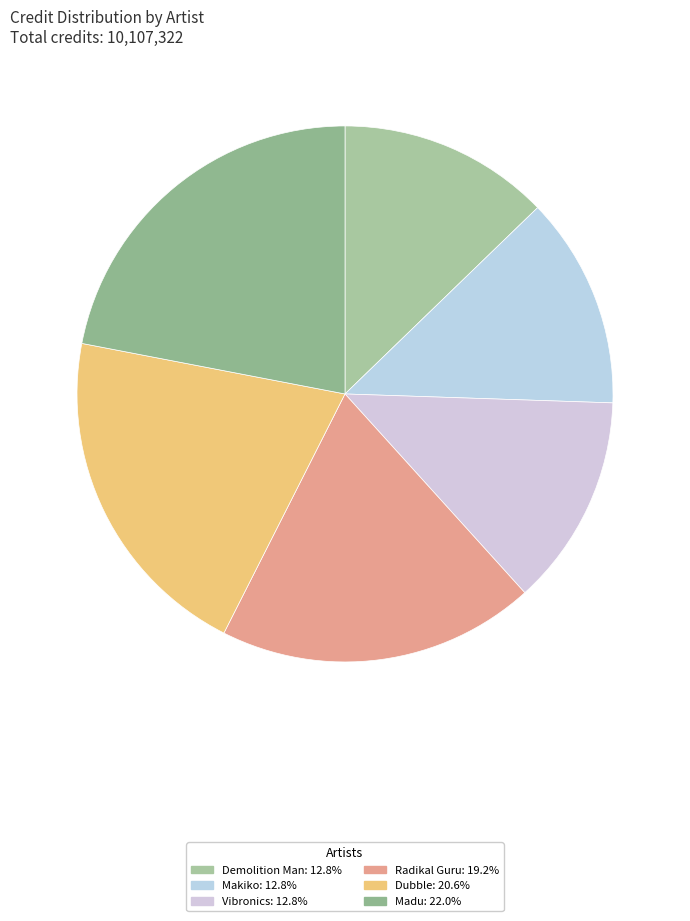

Is there any slice that represents more than half of the pie?

No